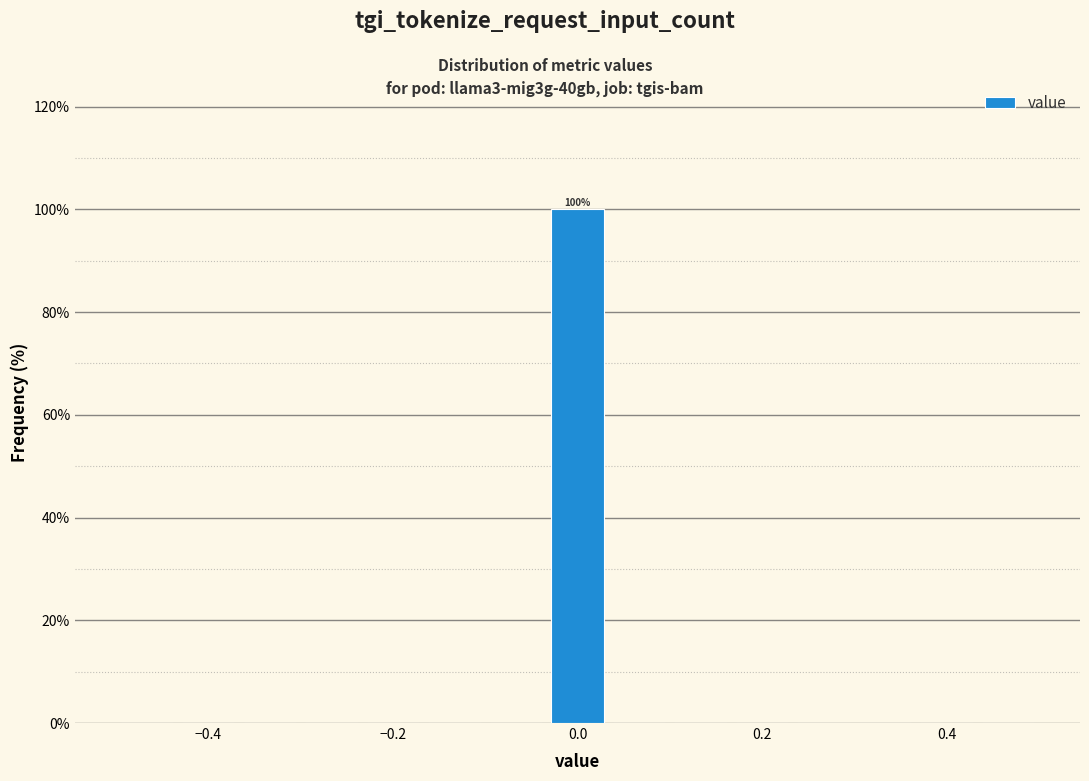

Around what value on the x-axis is the tallest bar? Give the approximate position of its centre, as read against the axis.

0.00